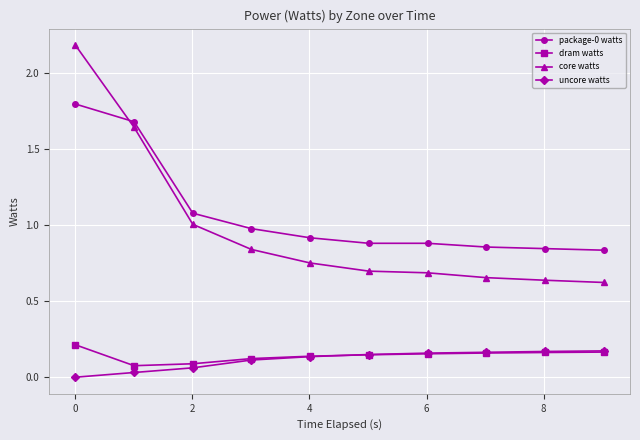

In package-0 watts, how many points are lower than both neighbors (excluding endpoints)?

1